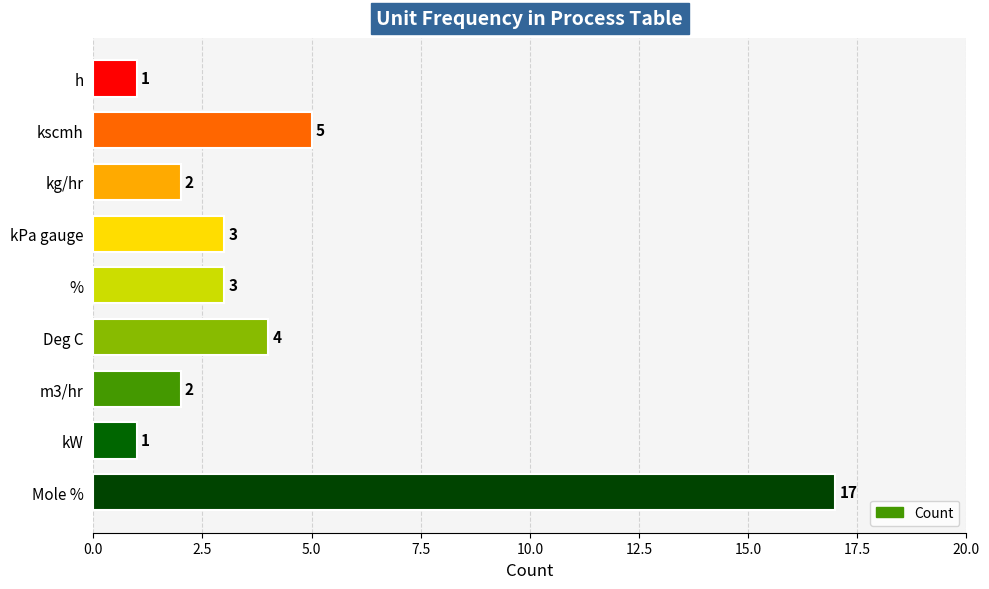

What is the value of the 8th bar from the top?

1